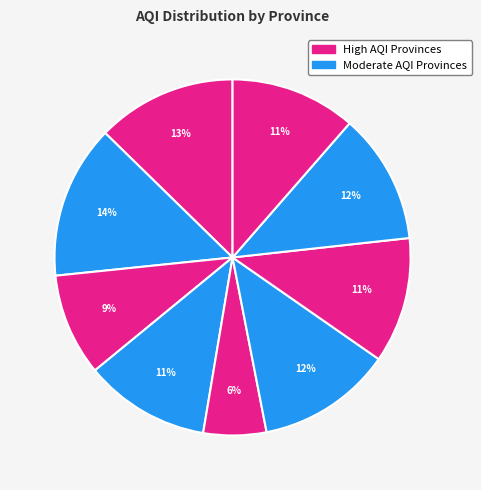

How many slices are in this pie chart?

9